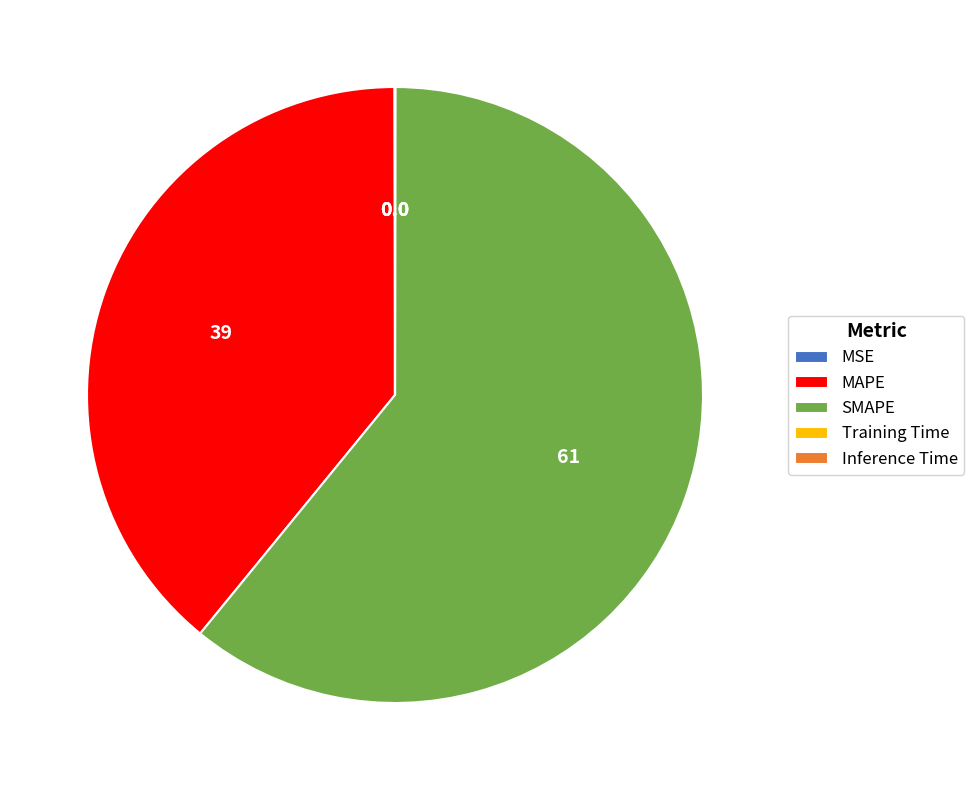

Is there a majority slice in this chart?

Yes